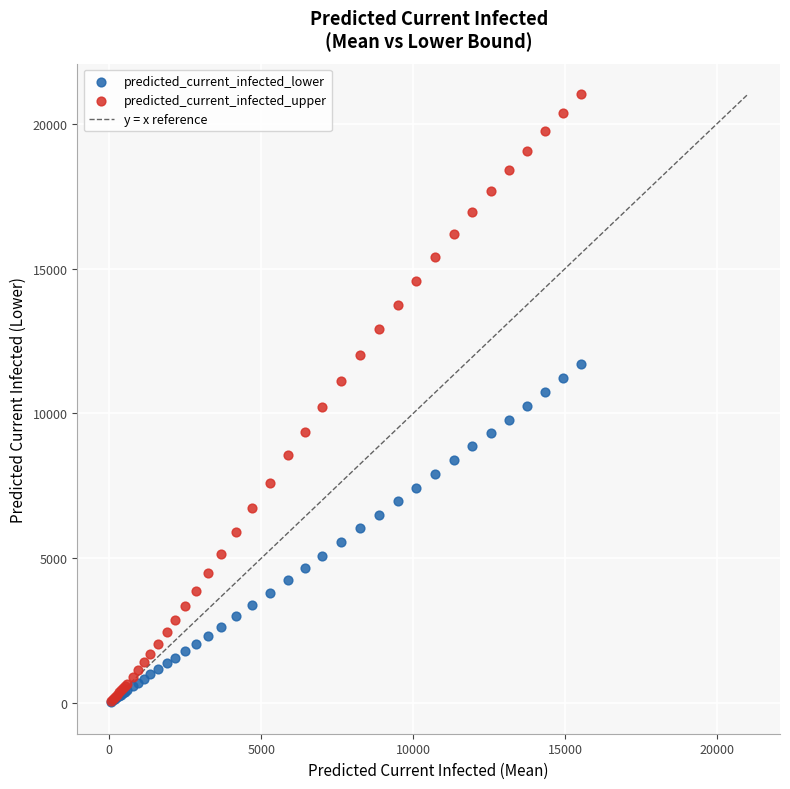

Which series has the widest spread of Y values?

predicted_current_infected_upper